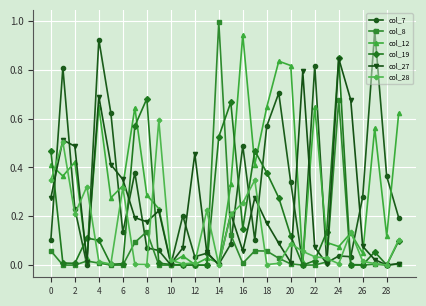

How many series are shown in this chart?

6